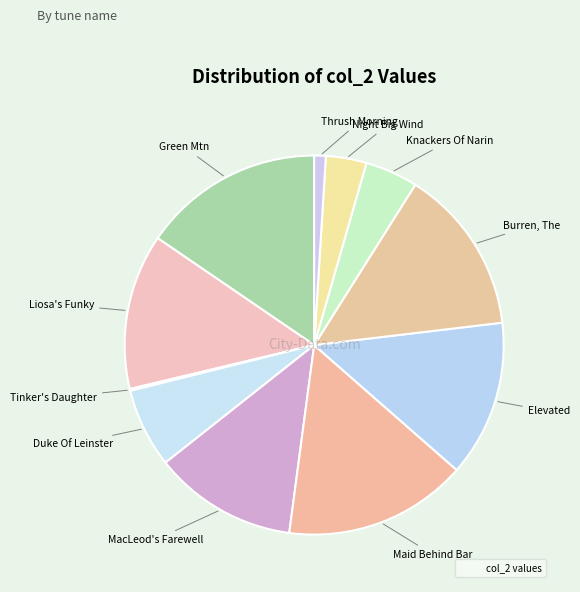

Which slice is the largest?

Maid Behind The Bar, The (4)